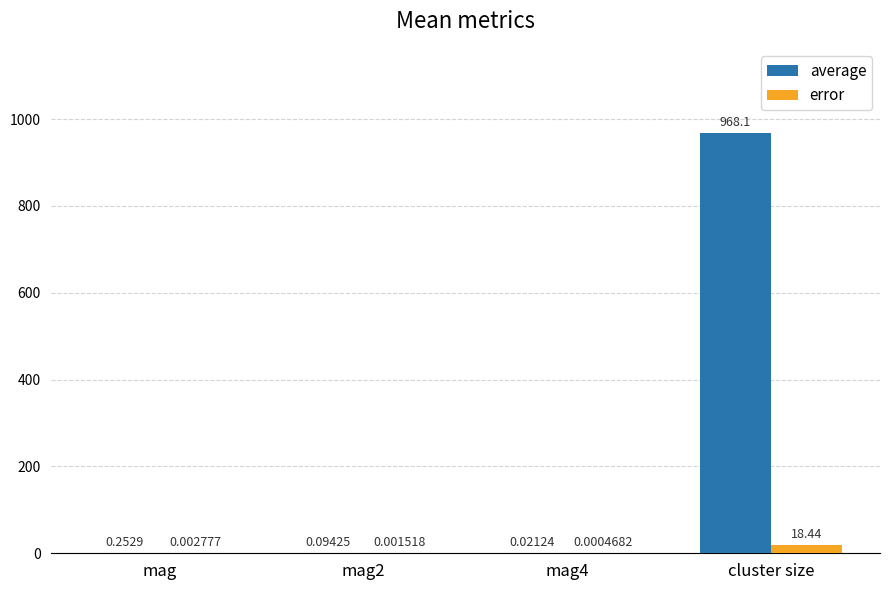

What is the sum of all average values?

968.5